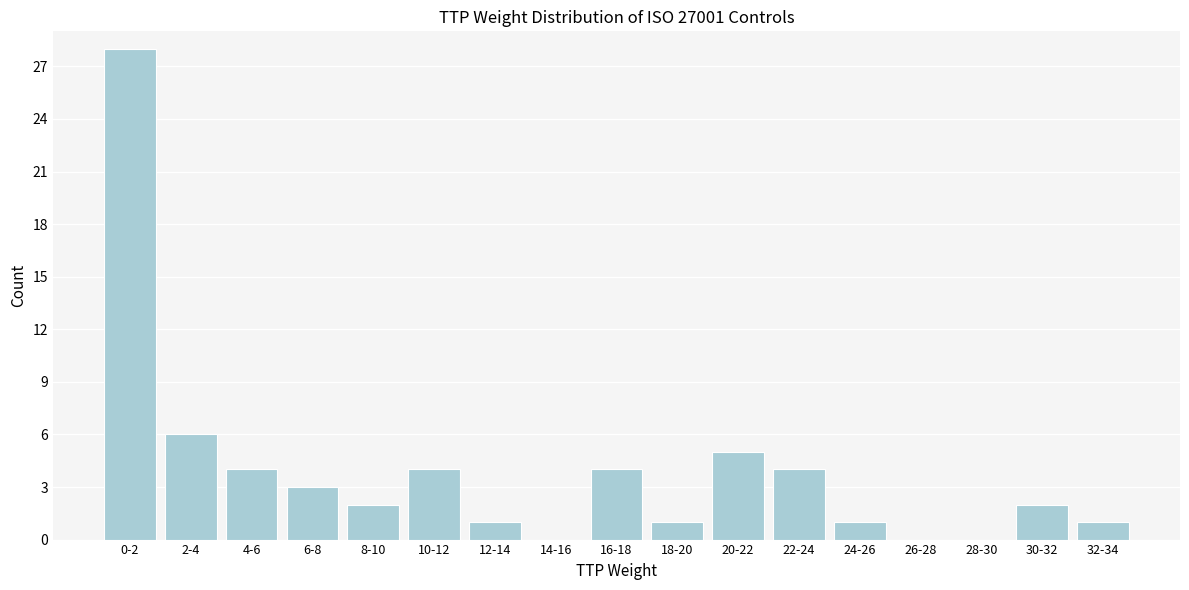

Reading right to left, list all the values displayed in this chart.

32-34=1	30-32=2	28-30=0	26-28=0	24-26=1	22-24=4	20-22=5	18-20=1	16-18=4	14-16=0	12-14=1	10-12=4	8-10=2	6-8=3	4-6=4	2-4=6	0-2=28